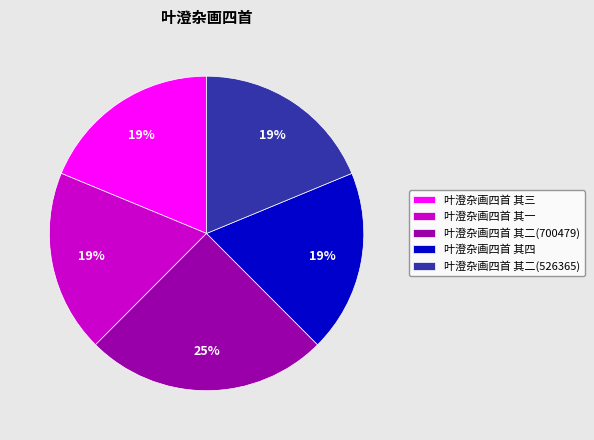

Does any single category account for the majority?

No